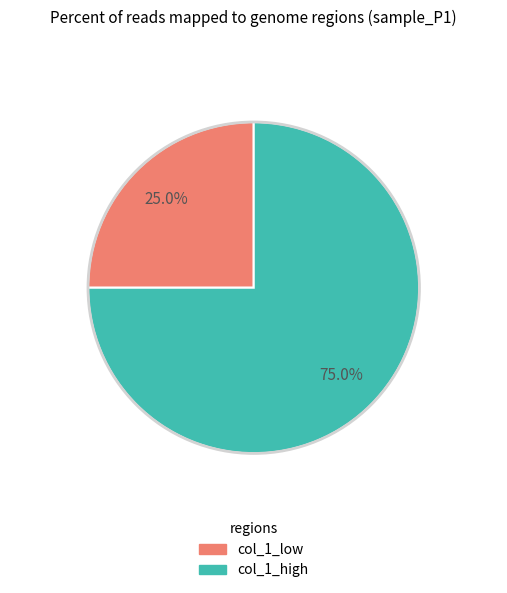

Is there any slice that represents more than half of the pie?

Yes